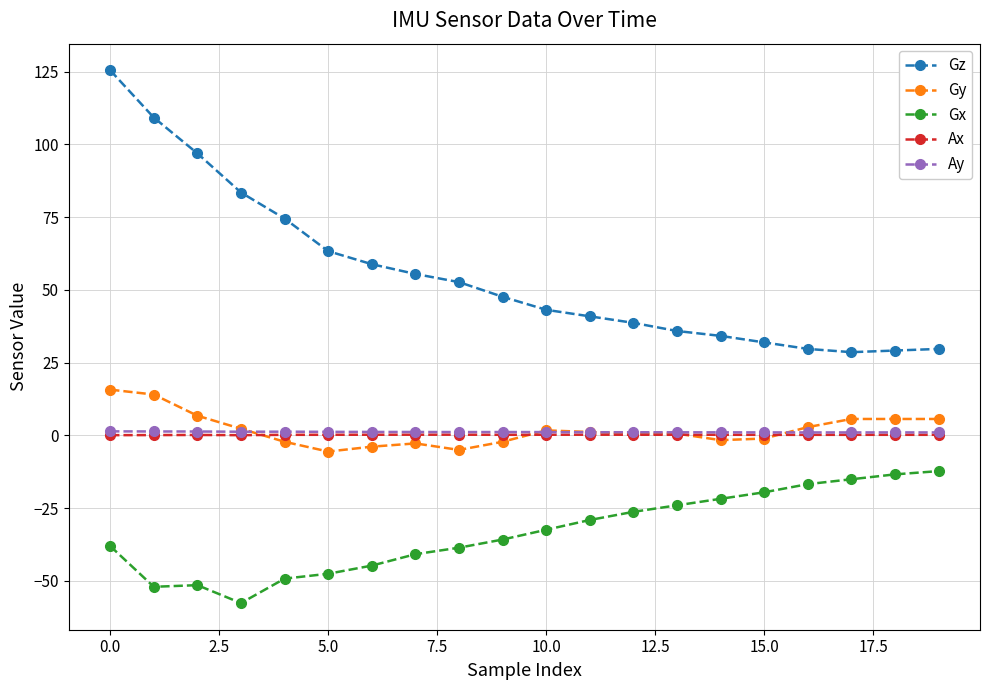

How many data points does each series have?

20